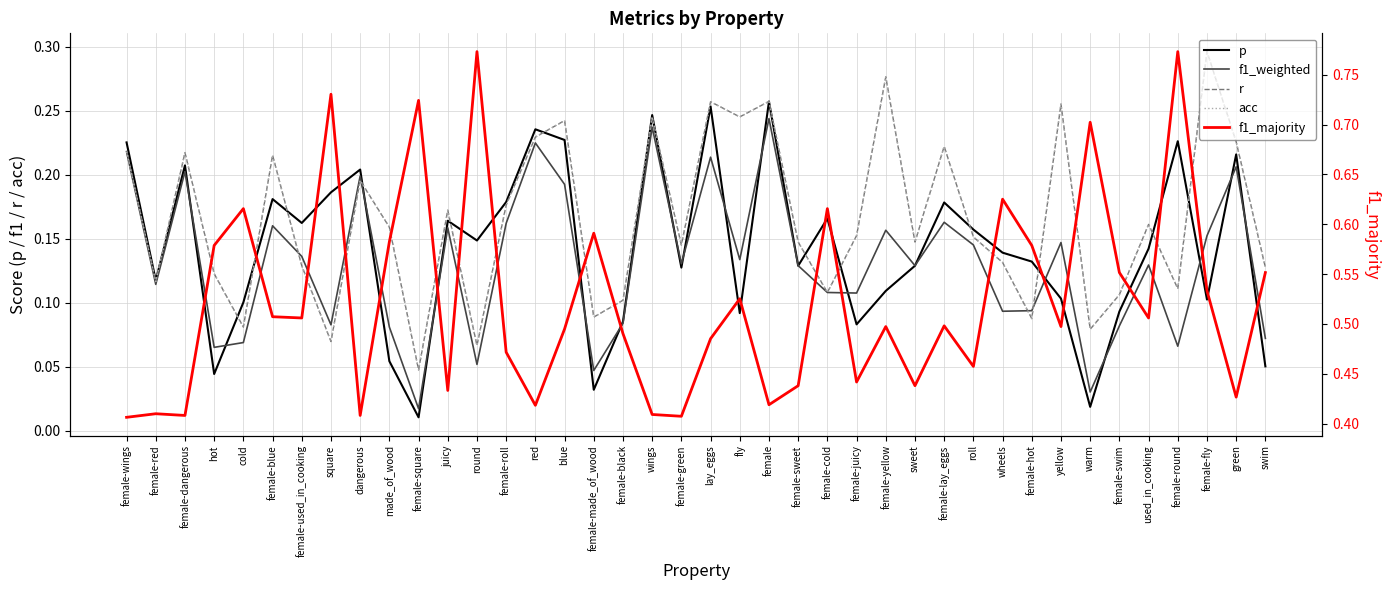

What is the maximum value for p?

0.3